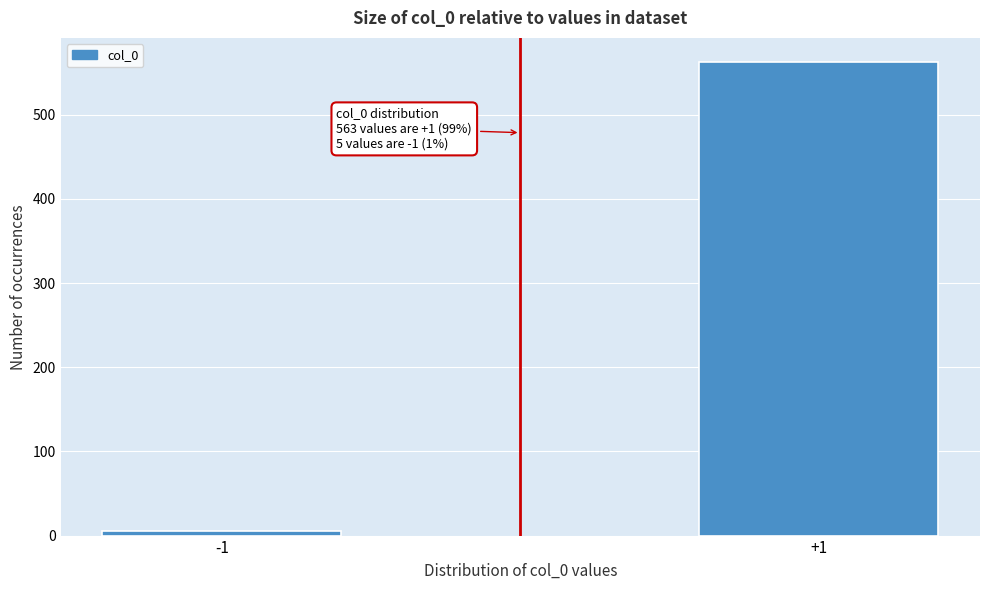

Reading right to left, list all the values displayed in this chart.

563	5